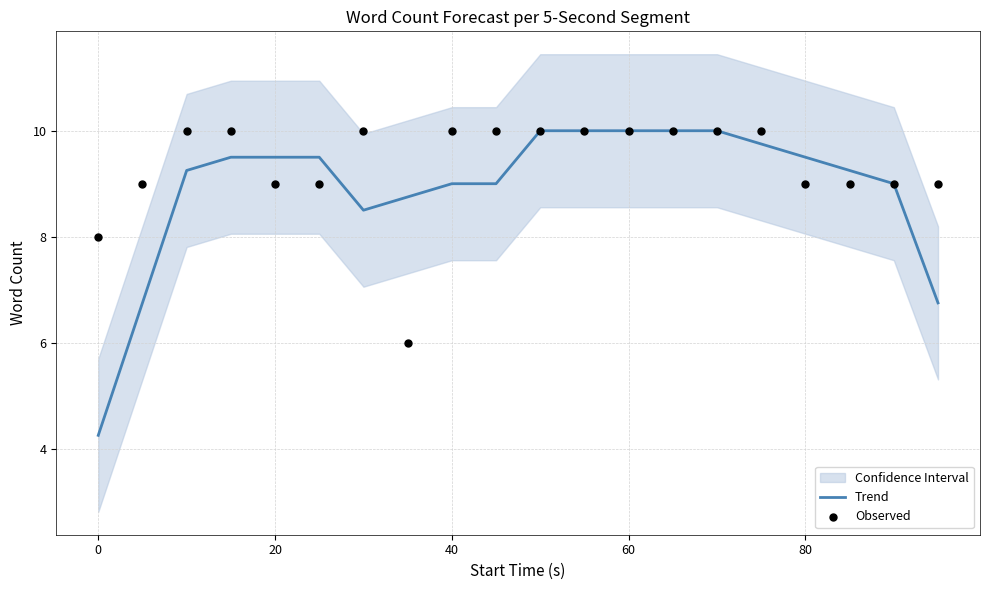

Which series has the largest total across all categories?

Observed